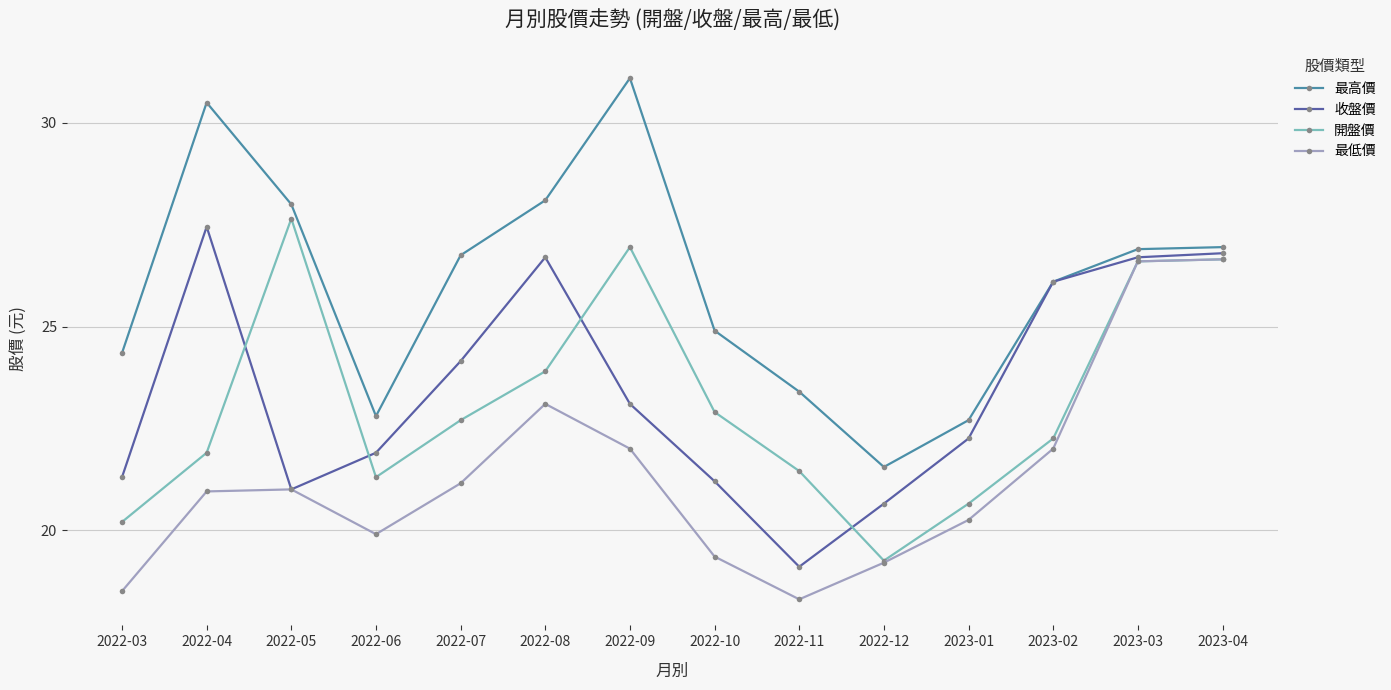

What is the greatest value displayed?

31.1